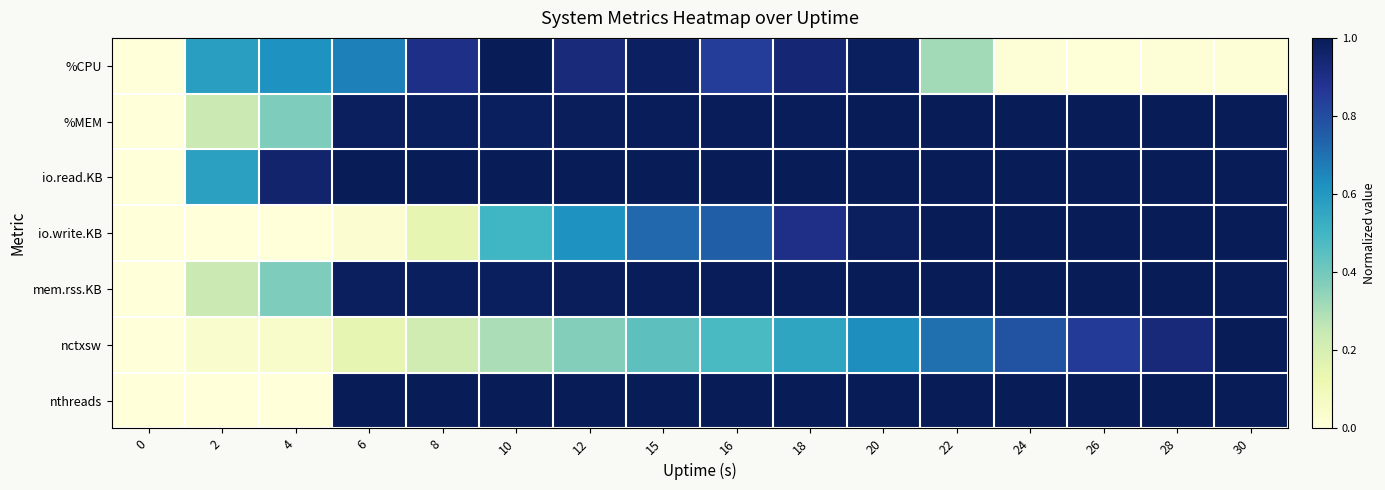

Reading left to right, extract all data points from this chart.

%CPU: 0=0.0	2=0.6	4=0.6	6=0.7	8=0.9	10=1.0	12=0.9	15=1.0	16=0.8	18=0.9	20=1.0	22=0.3	24=0.0	26=0.0	28=0.0	30=0.0
%MEM: 0=0.0	2=0.2	4=0.4	6=1.0	8=1.0	10=1.0	12=1.0	15=1.0	16=1.0	18=1.0	20=1.0	22=1.0	24=1.0	26=1.0	28=1.0	30=1.0
io.read.KB: 0=0.0	2=0.6	4=1.0	6=1.0	8=1.0	10=1.0	12=1.0	15=1.0	16=1.0	18=1.0	20=1.0	22=1.0	24=1.0	26=1.0	28=1.0	30=1.0
io.write.KB: 0=0.0	2=0.0	4=0.0	6=0.0	8=0.1	10=0.5	12=0.6	15=0.7	16=0.7	18=0.9	20=1.0	22=1.0	24=1.0	26=1.0	28=1.0	30=1.0
mem.rss.KB: 0=0.0	2=0.2	4=0.4	6=1.0	8=1.0	10=1.0	12=1.0	15=1.0	16=1.0	18=1.0	20=1.0	22=1.0	24=1.0	26=1.0	28=1.0	30=1.0
nctxsw: 0=0.0	2=0.0	4=0.0	6=0.1	8=0.2	10=0.3	12=0.4	15=0.4	16=0.5	18=0.6	20=0.6	22=0.7	24=0.8	26=0.9	28=0.9	30=1.0
nthreads: 0=0.0	2=0.0	4=0.0	6=1.0	8=1.0	10=1.0	12=1.0	15=1.0	16=1.0	18=1.0	20=1.0	22=1.0	24=1.0	26=1.0	28=1.0	30=1.0